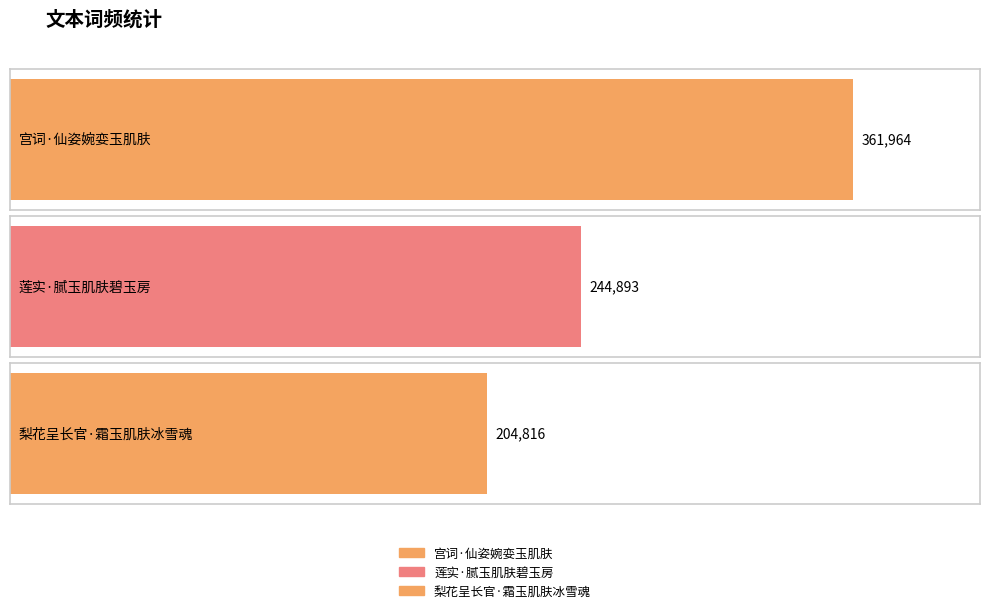

Is it true that the value at 梨花呈长官·霜玉肌肤冰雪魂 is 204816?

True